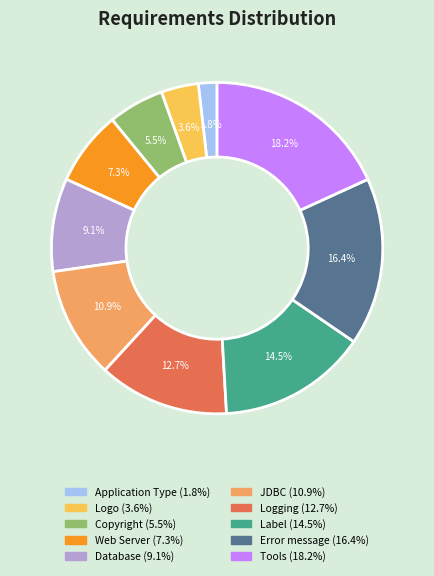

Is Label the majority of the pie?

No